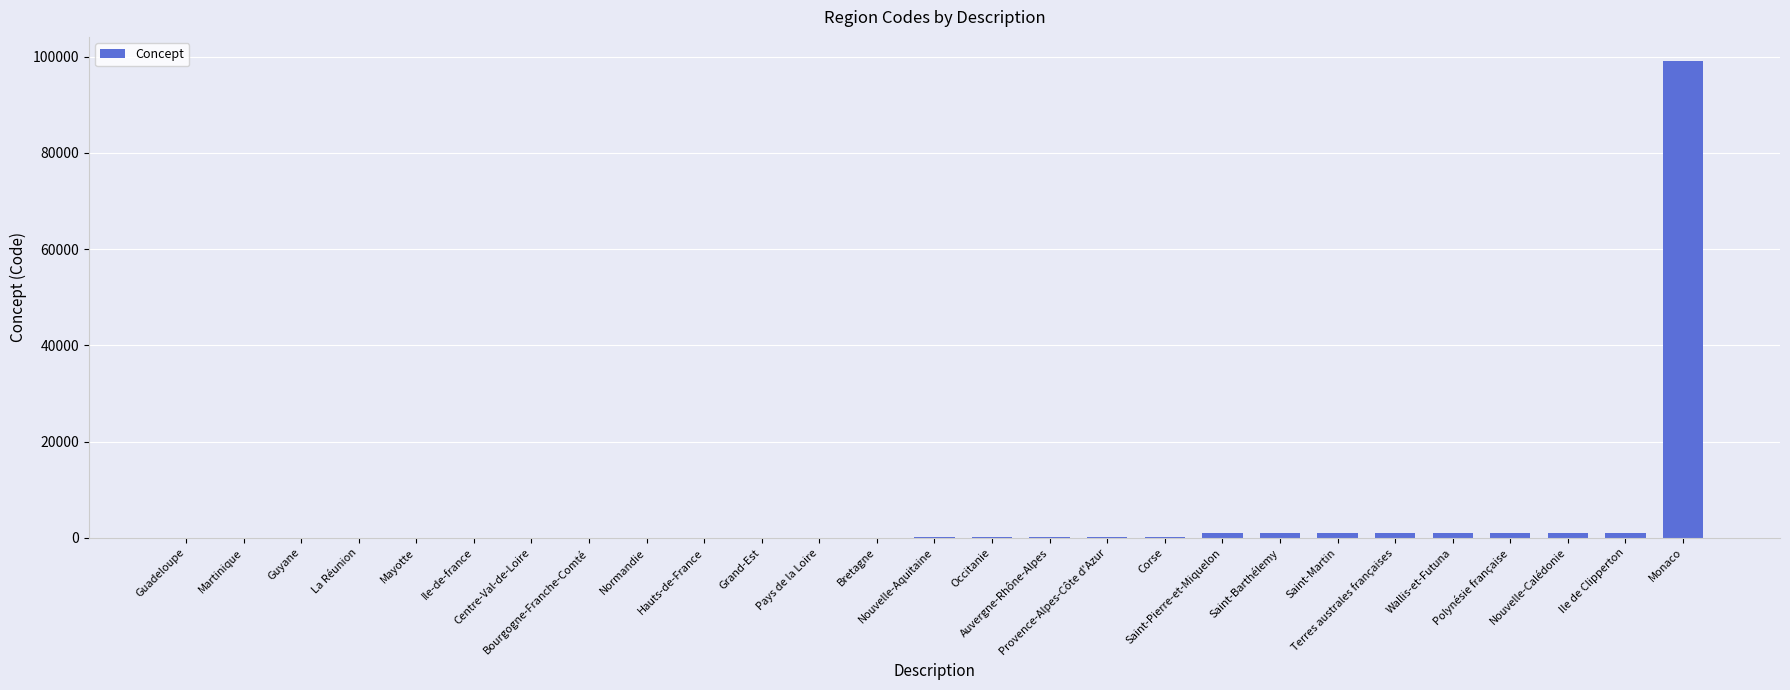

Does the chart contain stacked bars?

No